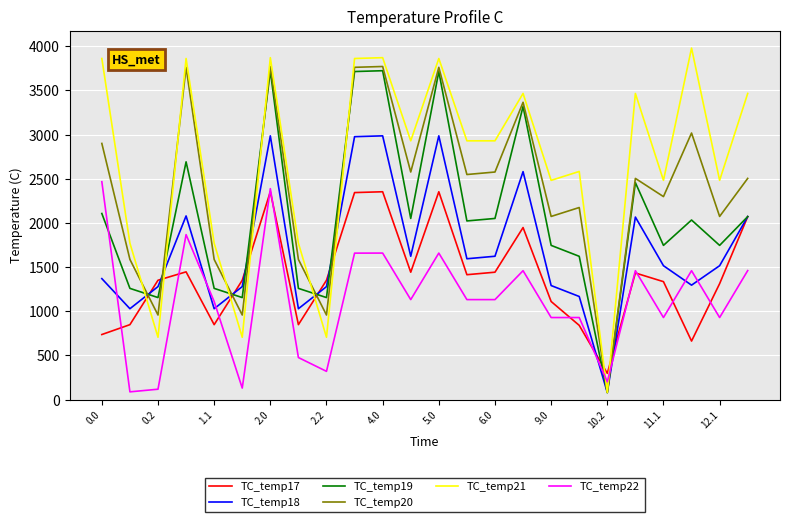

Which series has the largest total across all categories?

TC_temp21